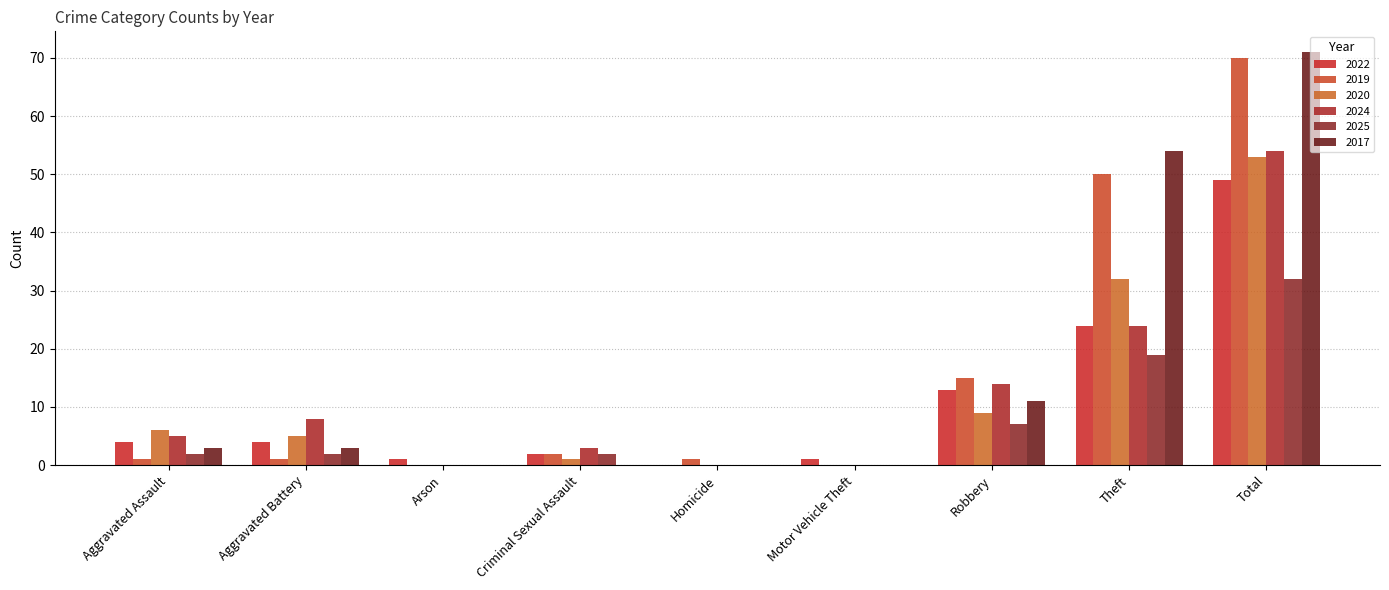

At which category does the chart reach its peak across all series?

Total